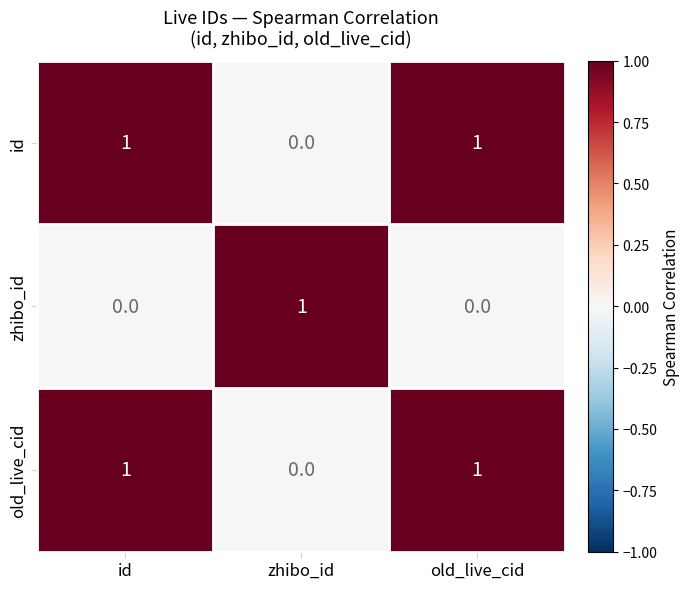

How many id values are between 0 and 1?

3